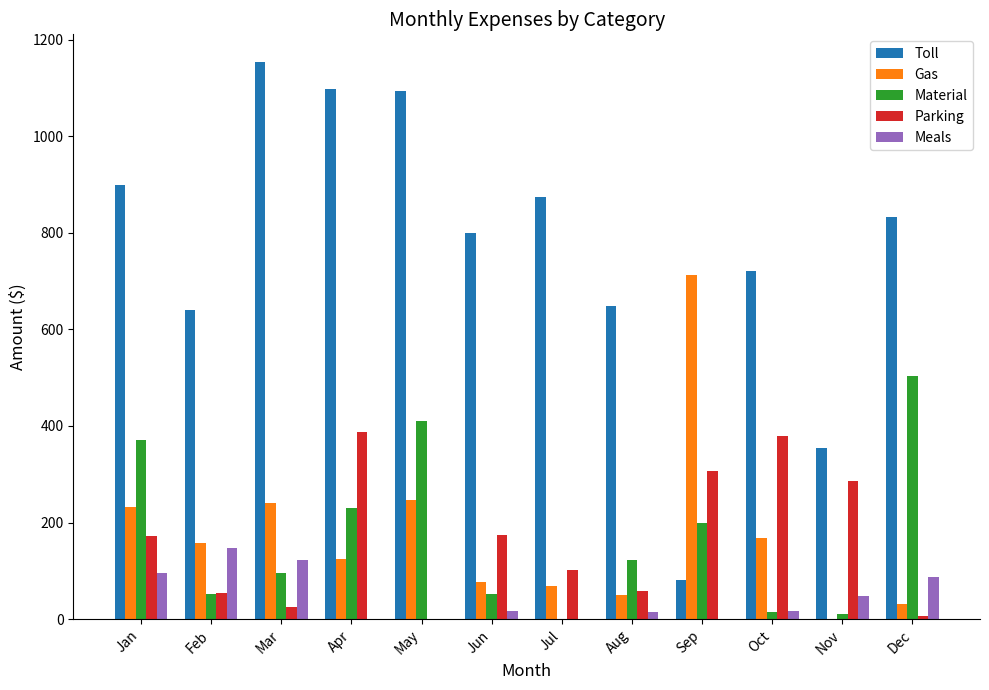

Is it true that Toll equals 640.0 at Feb?

True